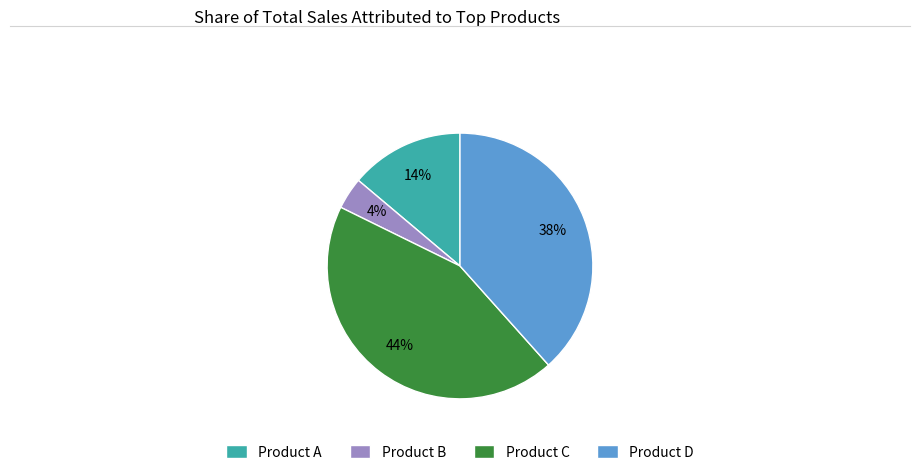

Combined, do Product A and Product B account for over 50%?

No